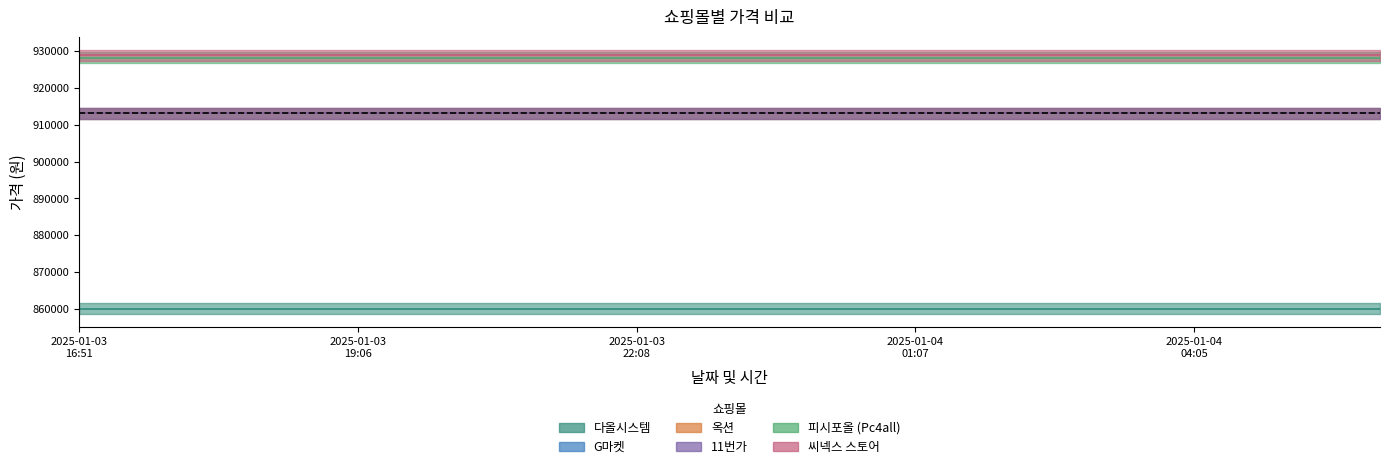

What are all the series names shown in the legend?

다올시스템, G마켓, 옥션, 11번가, 피시포올 (Pc4all), 씨넥스 스토어